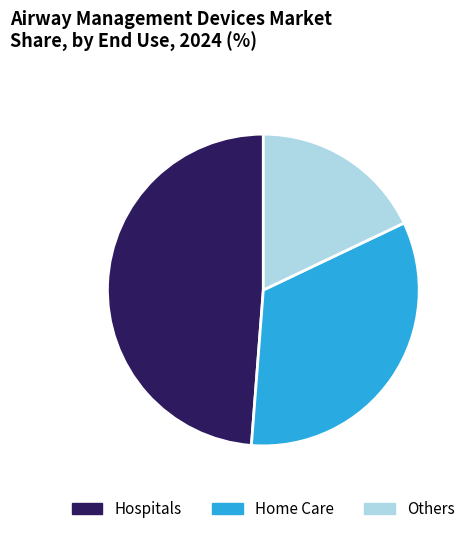

Which category has the smallest portion of the pie?

Others